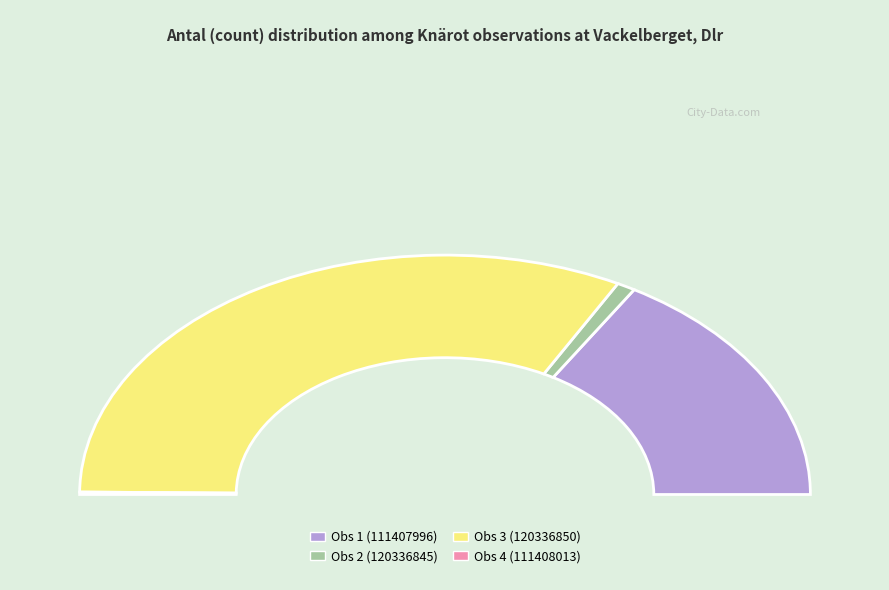

Does any single category account for the majority?

Yes